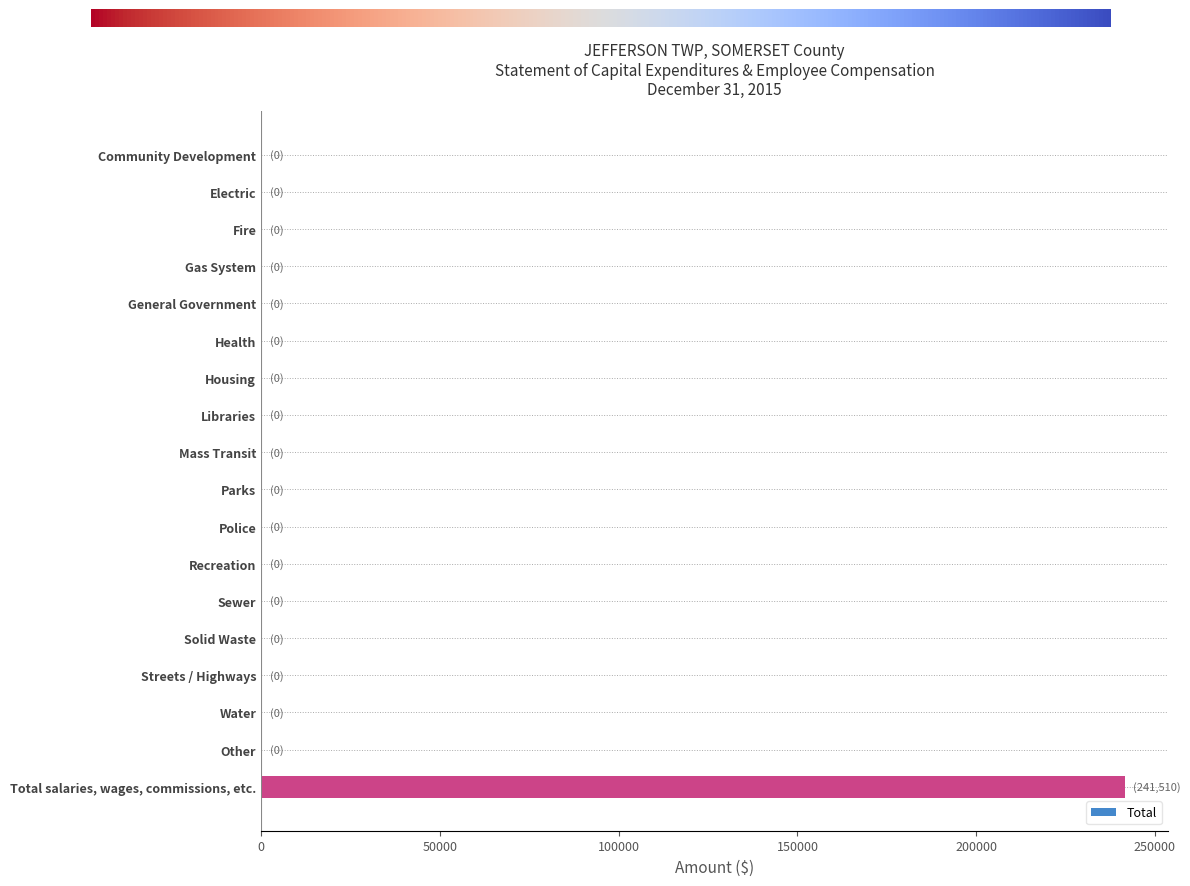

True or false: the data shows 0 at Solid Waste.

True